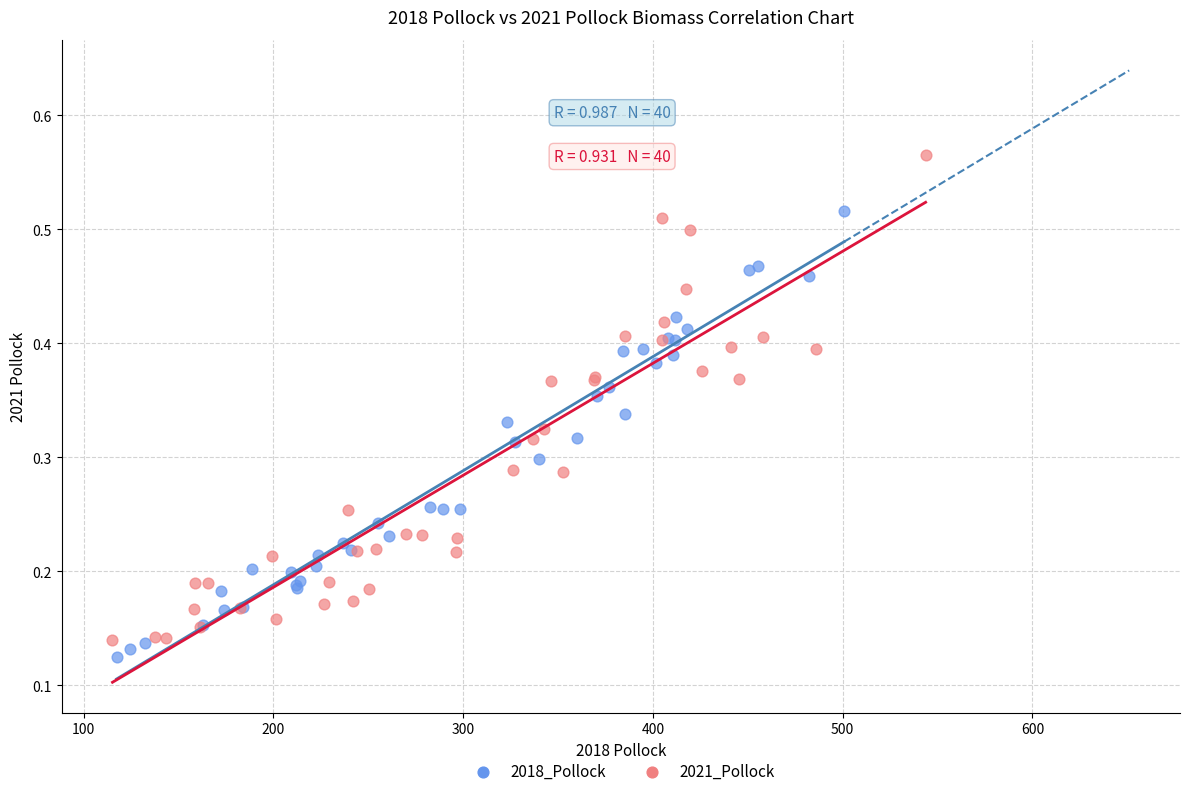

Which series contains the highest Y value?

2021_Pollock